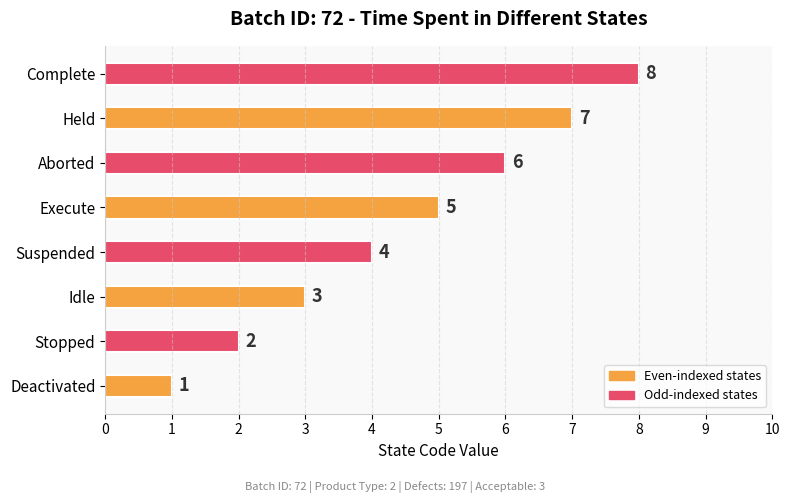

Which has a higher value, Stopped or Idle?

Idle